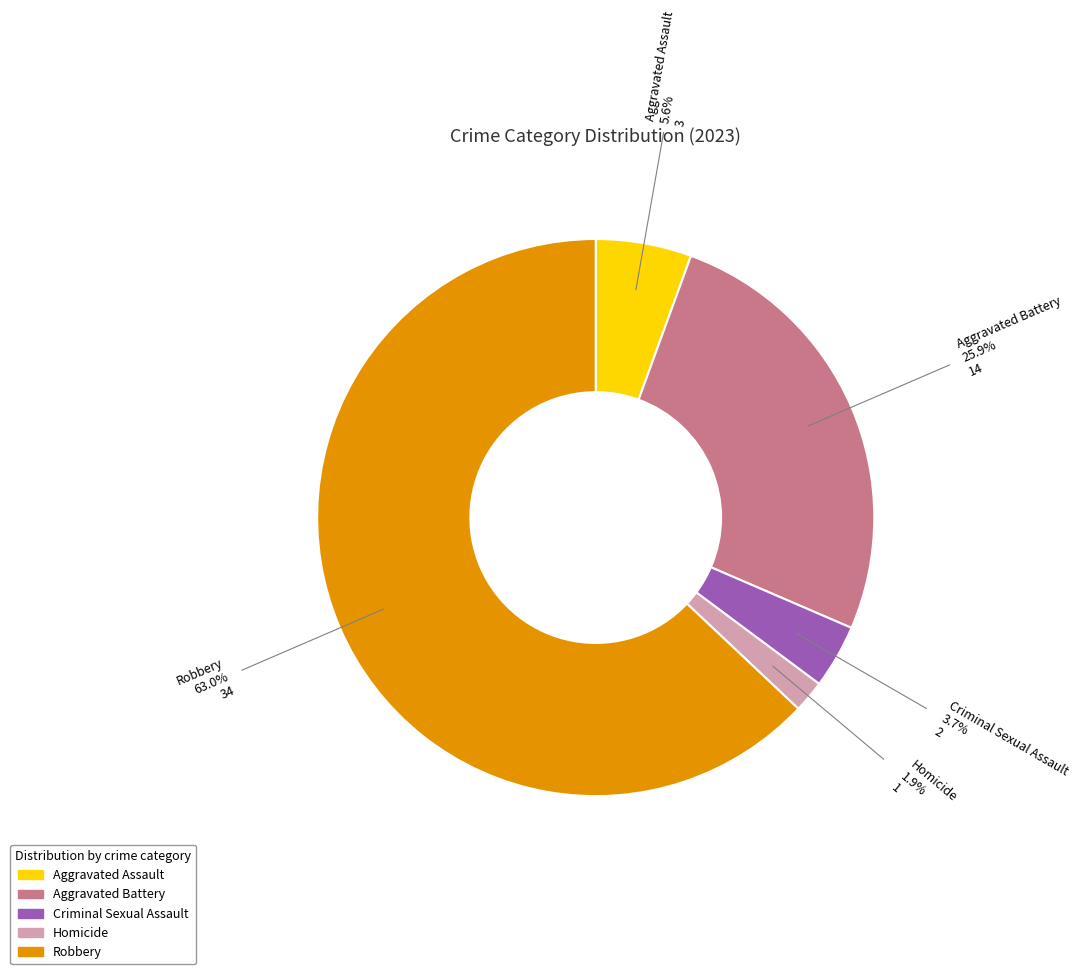

How many slices are in this pie chart?

5